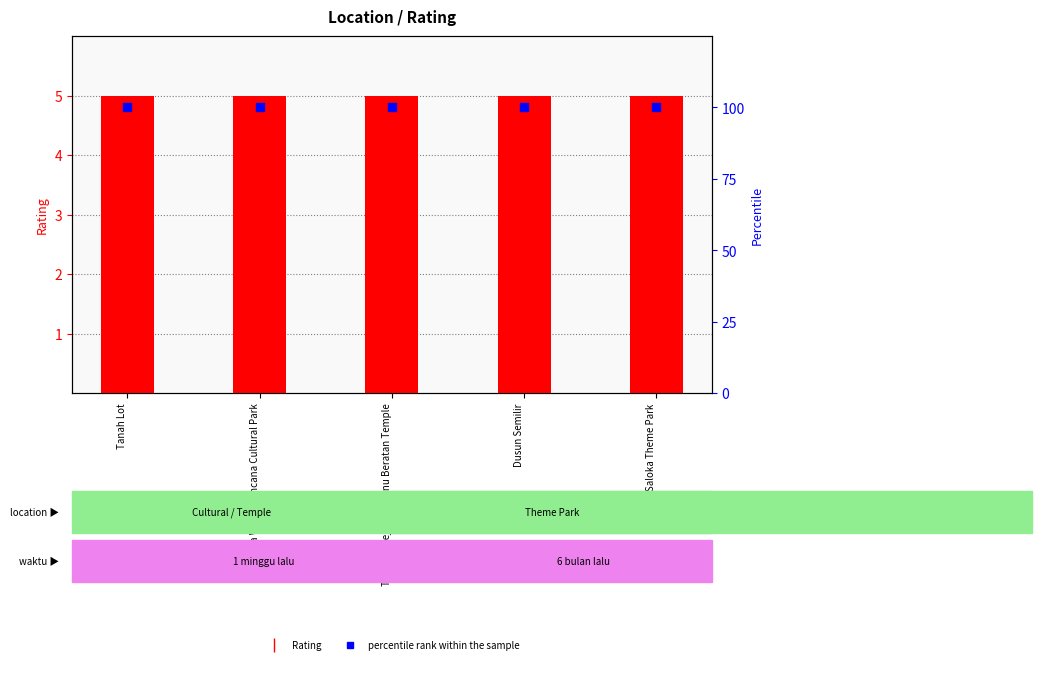

Which series reaches the minimum Y coordinate?

Rating